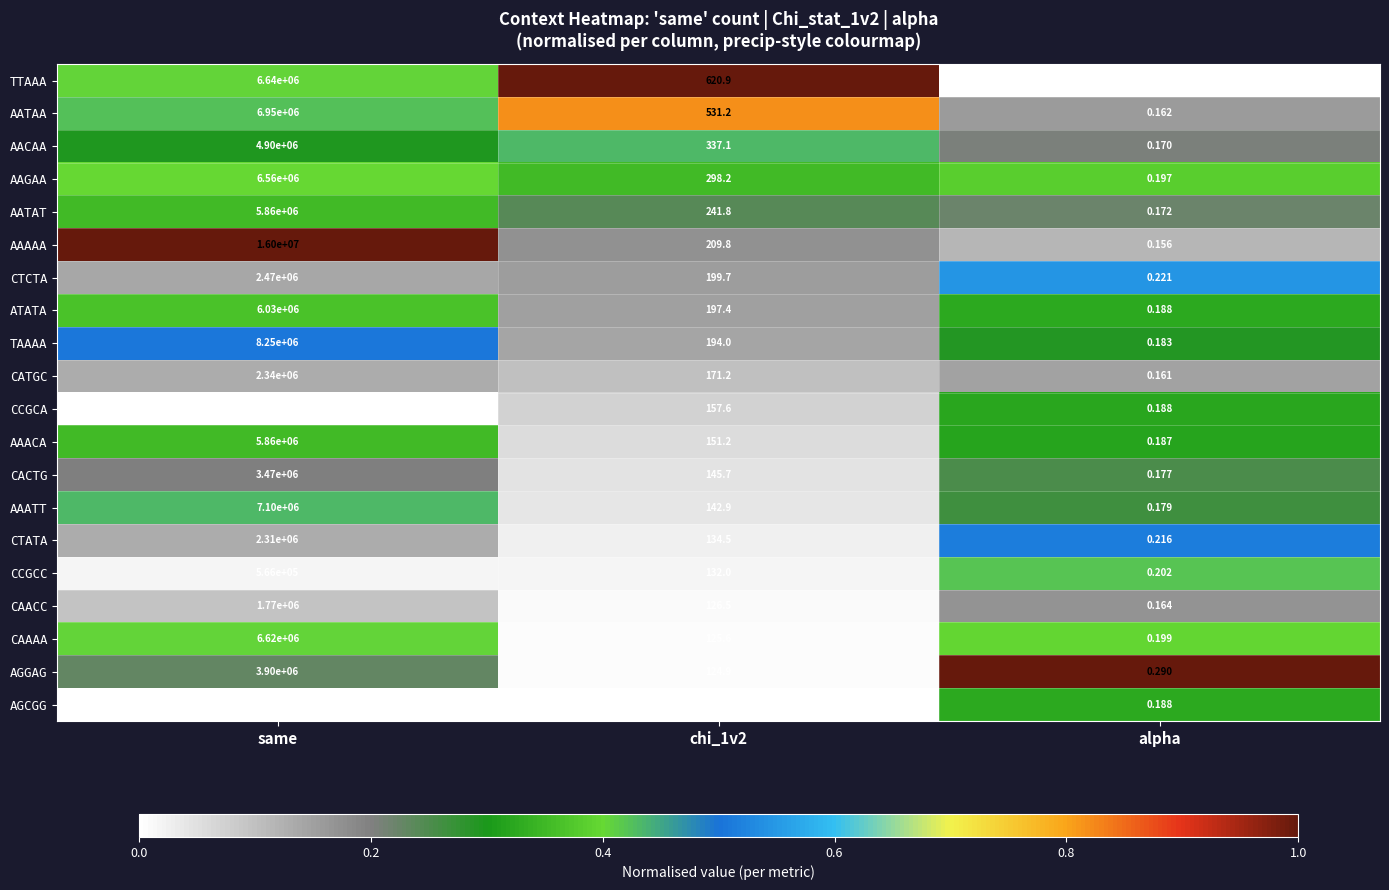

At which category does the chart reach its peak across all series?

same